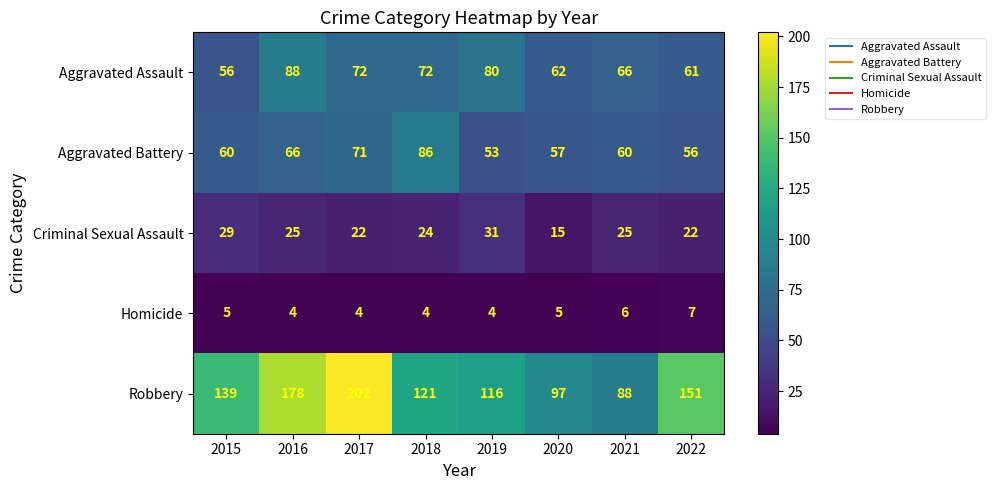

Which series has the widest spread of values?

Robbery